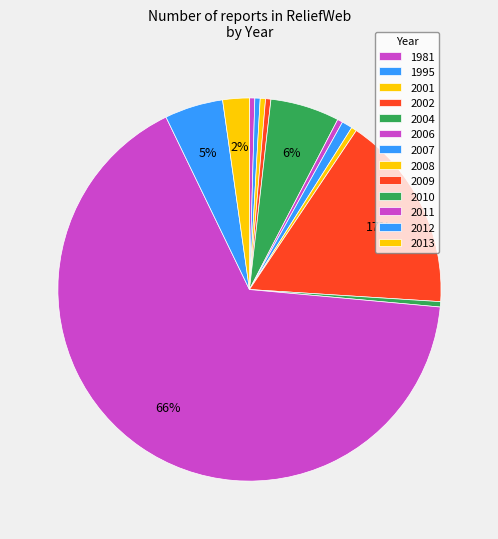

Count the number of slices in the pie.

13